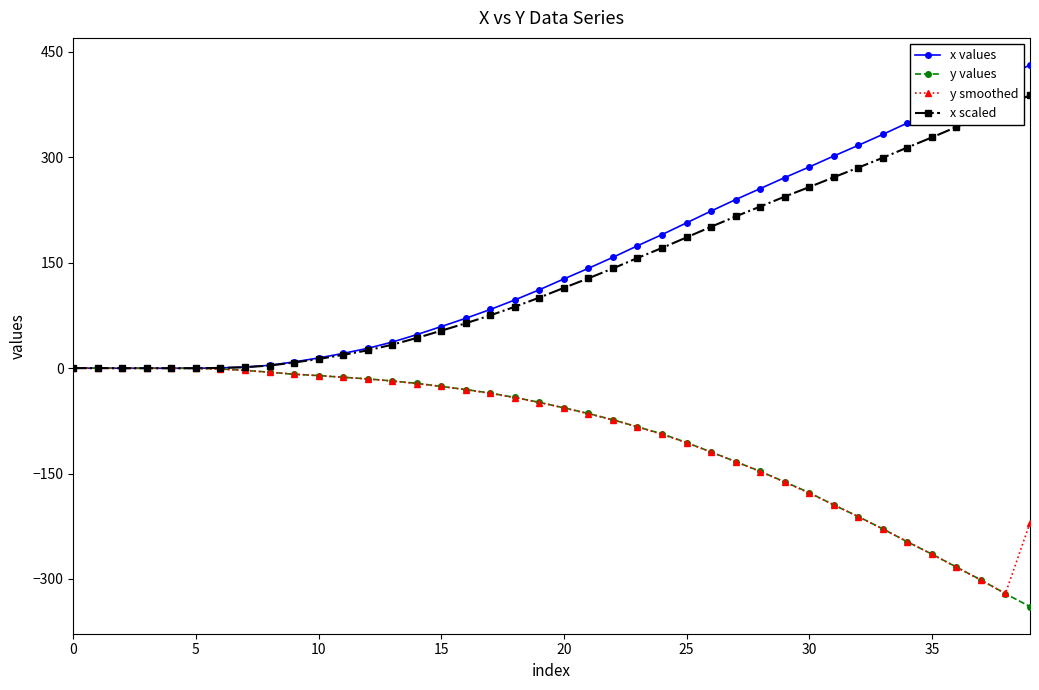

What is the greatest value displayed?

431.5